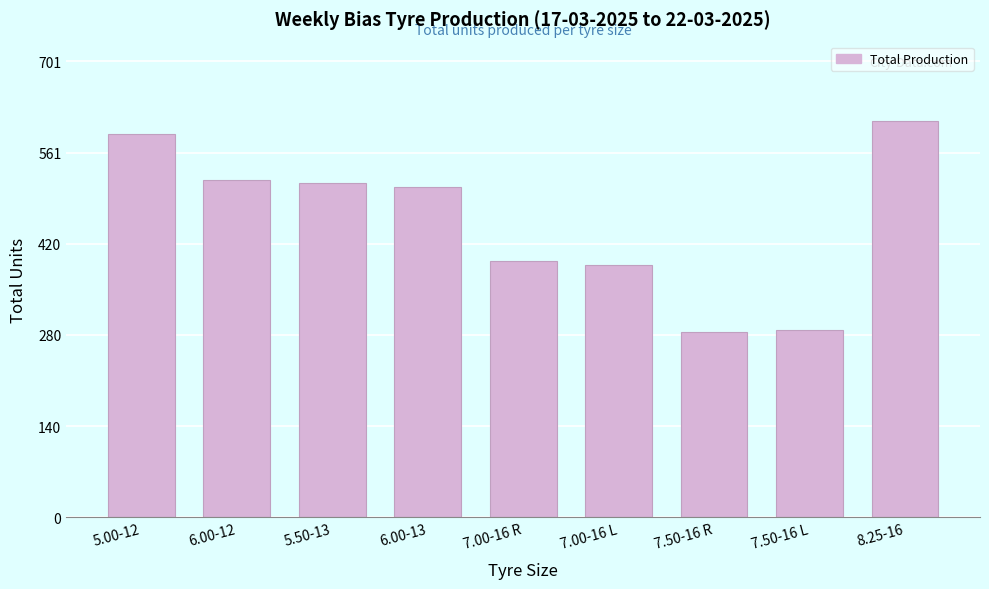

Reading left to right, list all the values displayed in this chart.

590	519	514	509	394	388	285	288	610